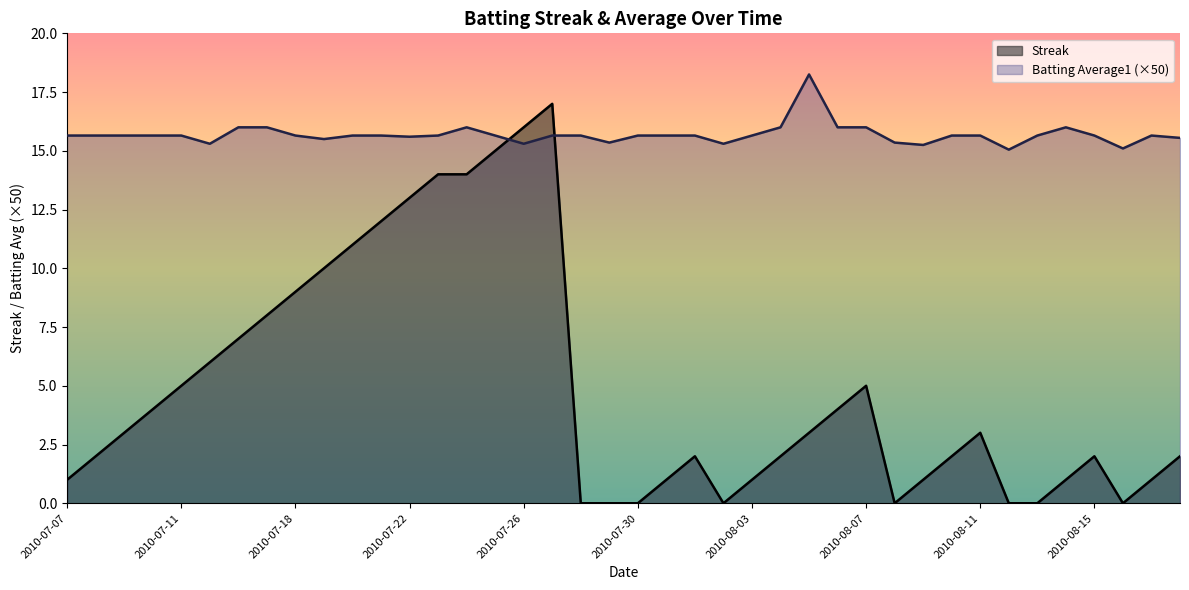

Between 2010-07-18 and 2010-08-10, which series saw the biggest shift?

Streak